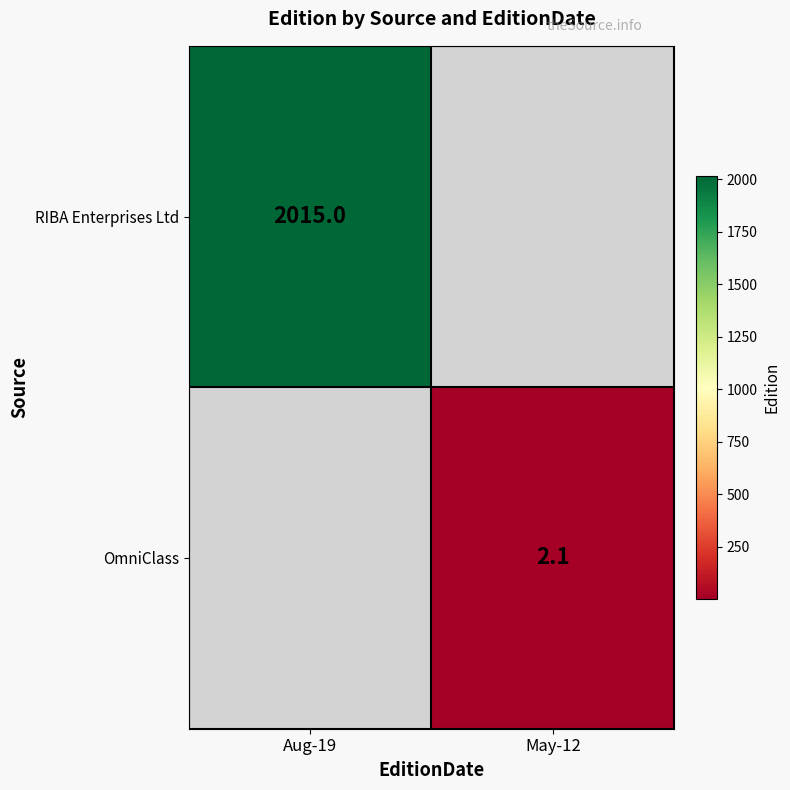

What is the greatest value displayed?

2015.0